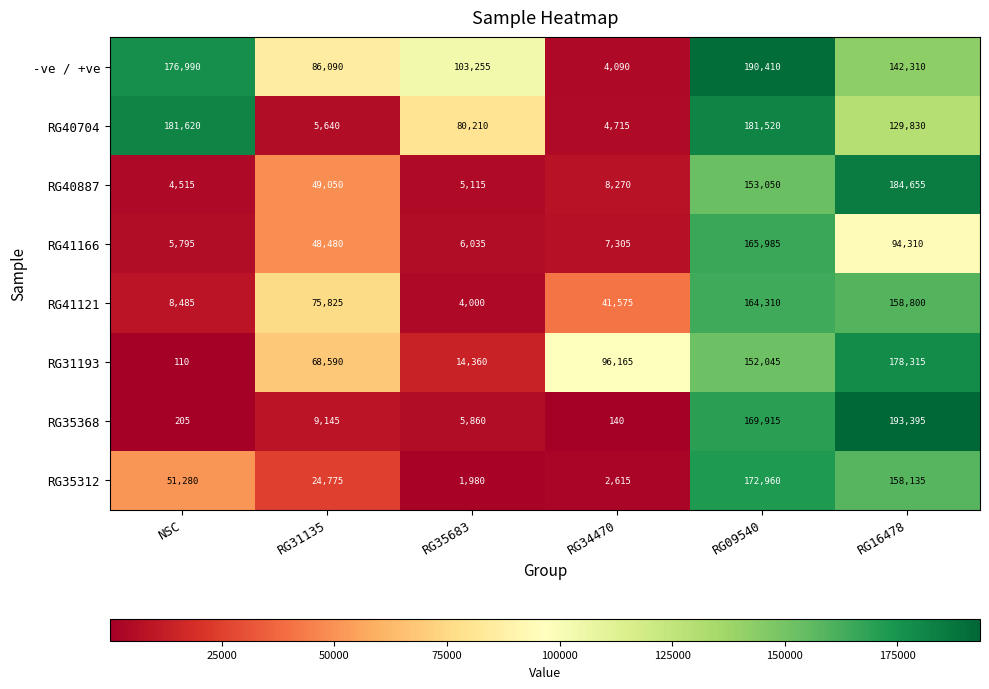

Rank the series by their maximum value, from highest to lowest.

RG35368, -ve / +ve, RG40887, RG40704, RG31193, RG35312, RG41166, RG41121